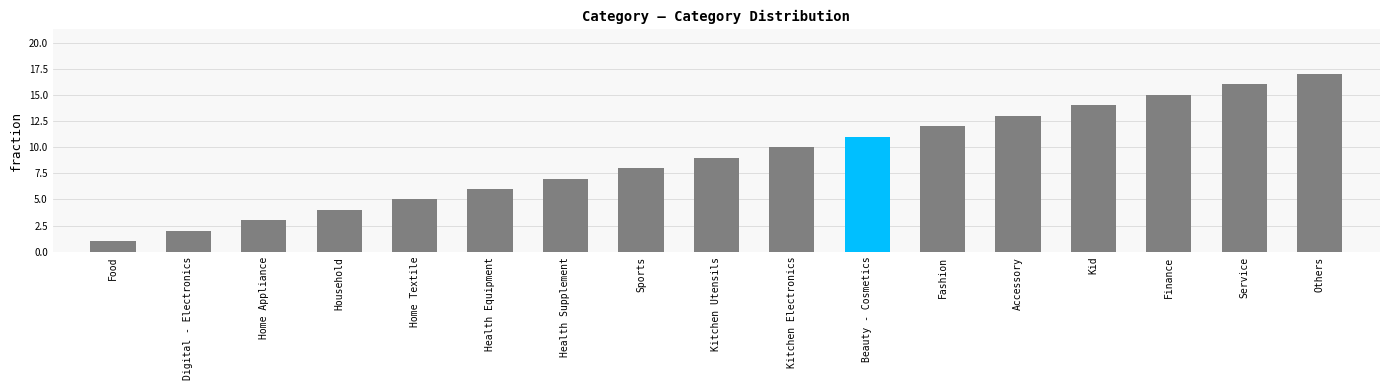

The value at Home Textile is 5. True or false?

True